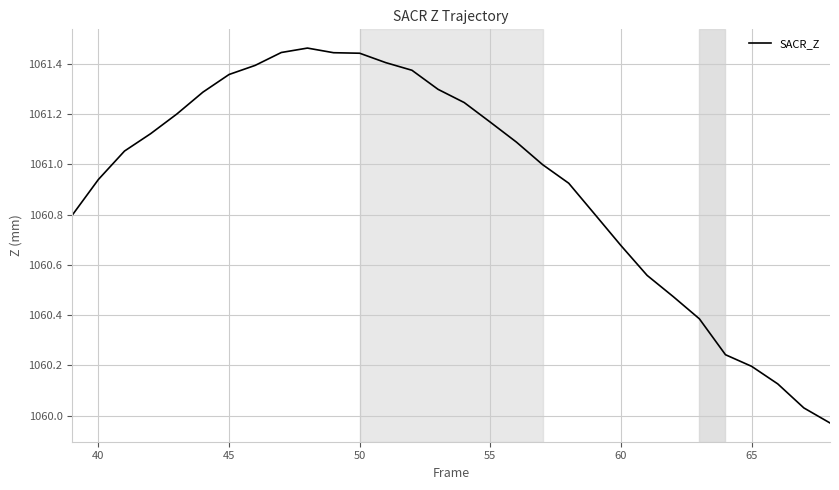

Does the chart have visible grid lines?

Yes